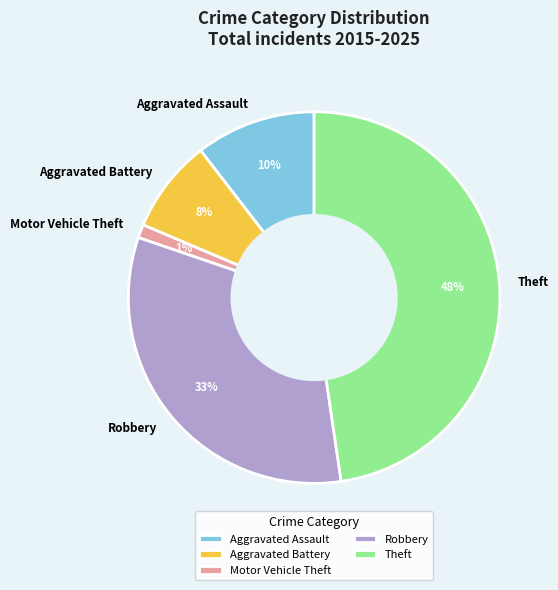

Combined, do Aggravated Assault and Aggravated Battery account for over 50%?

No